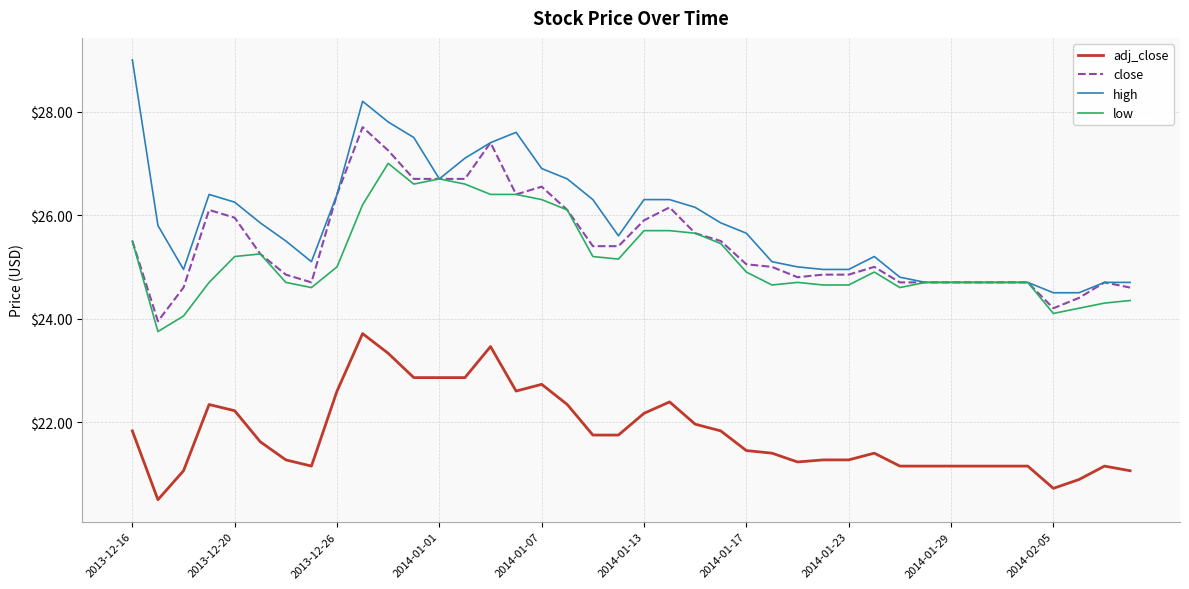

What is the difference between the second highest and second lowest values in the close series?

3.2